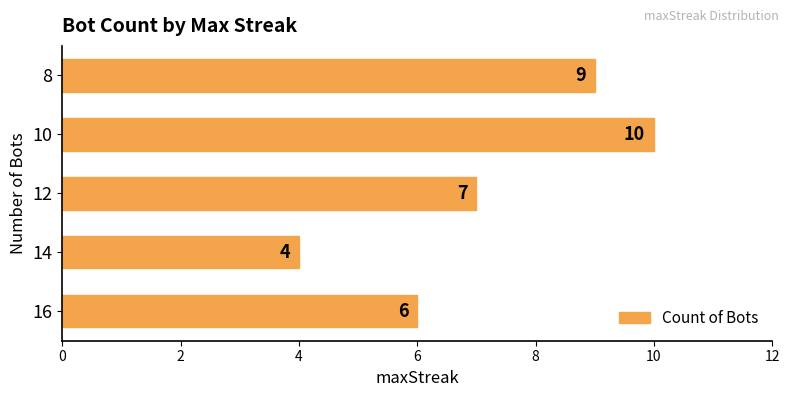

Where is the data nearest to the value 7?

12